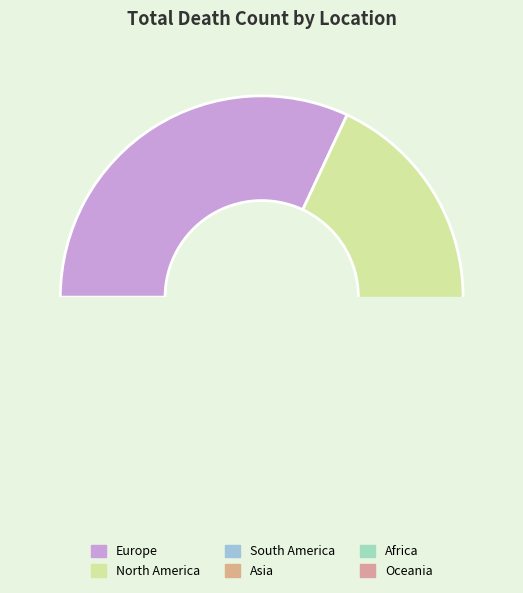

To the nearest percent, what is the average slice percentage?

17%